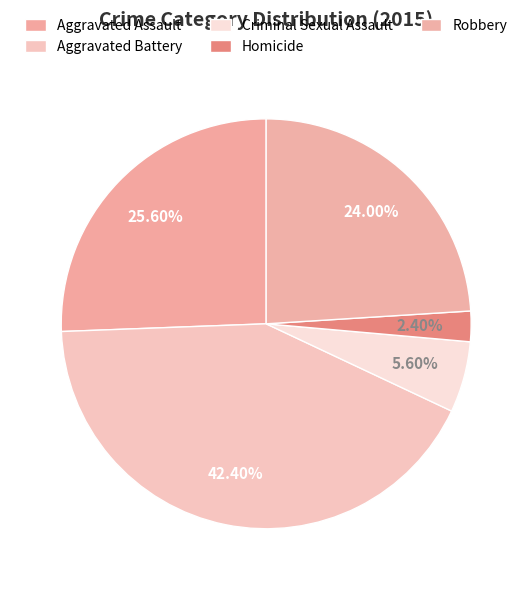

How many slices are in this pie chart?

5